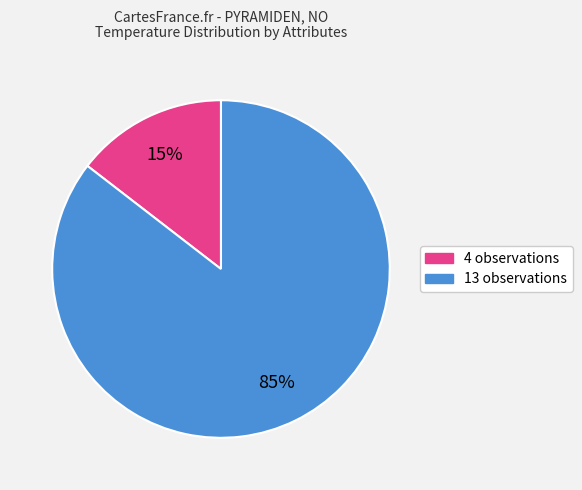

Which slice is the smallest?

4